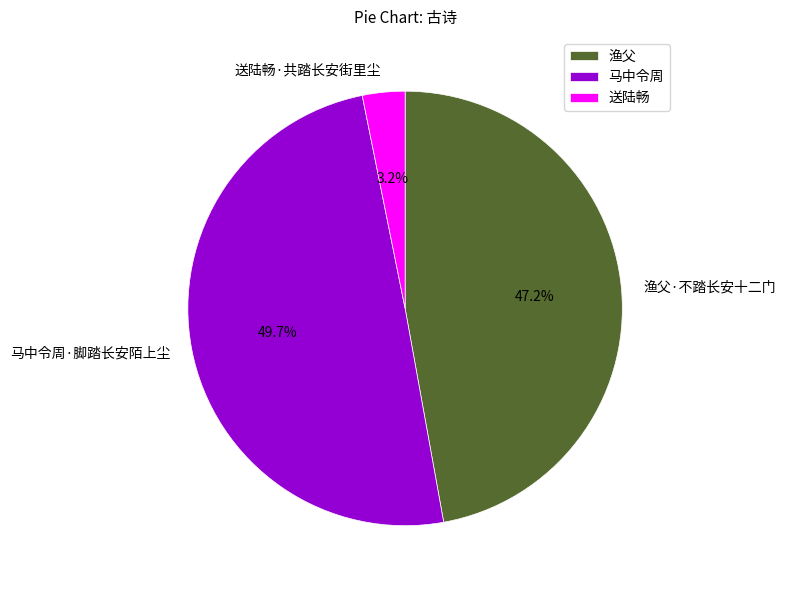

What percentage is NOT represented by 马中令周·脚踏长安陌上尘?

50.3%